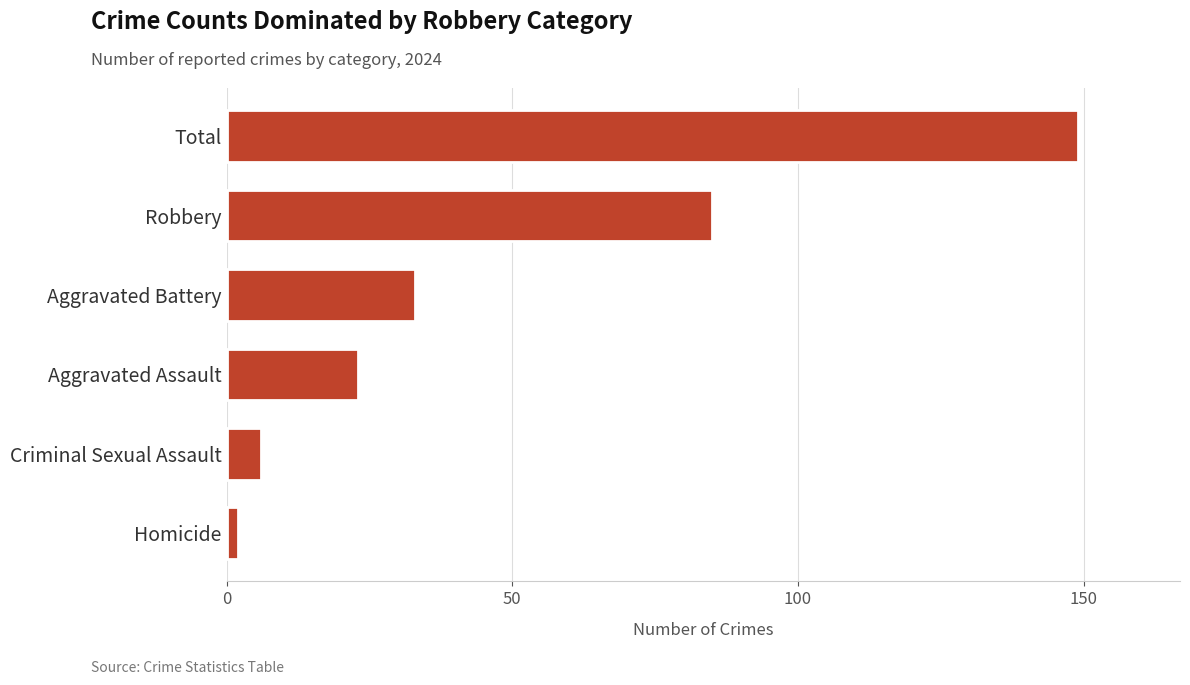

At which category does the chart reach its minimum across all series?

Homicide